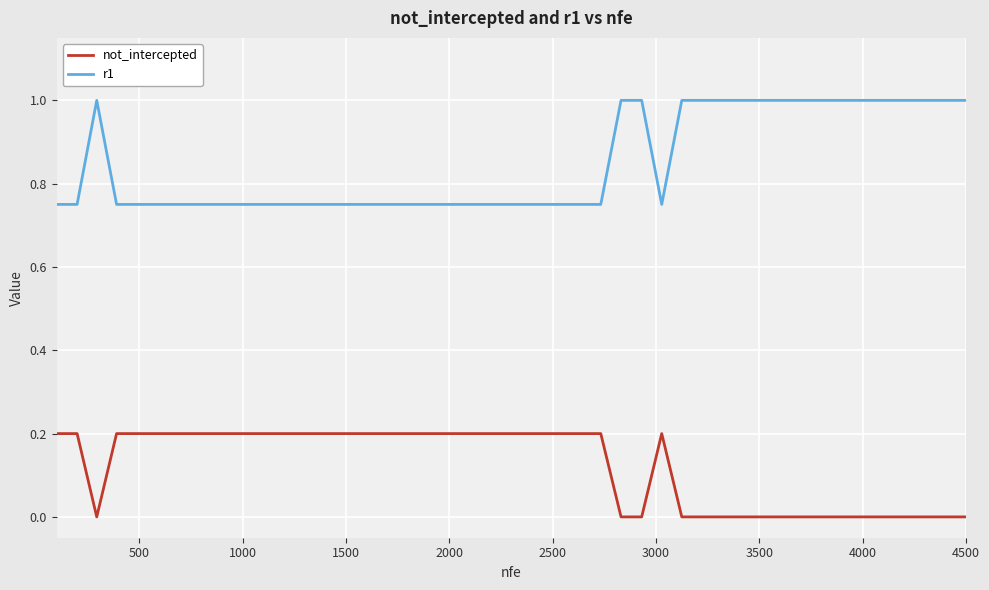

True or false: not_intercepted and r1 cross at least once.

False